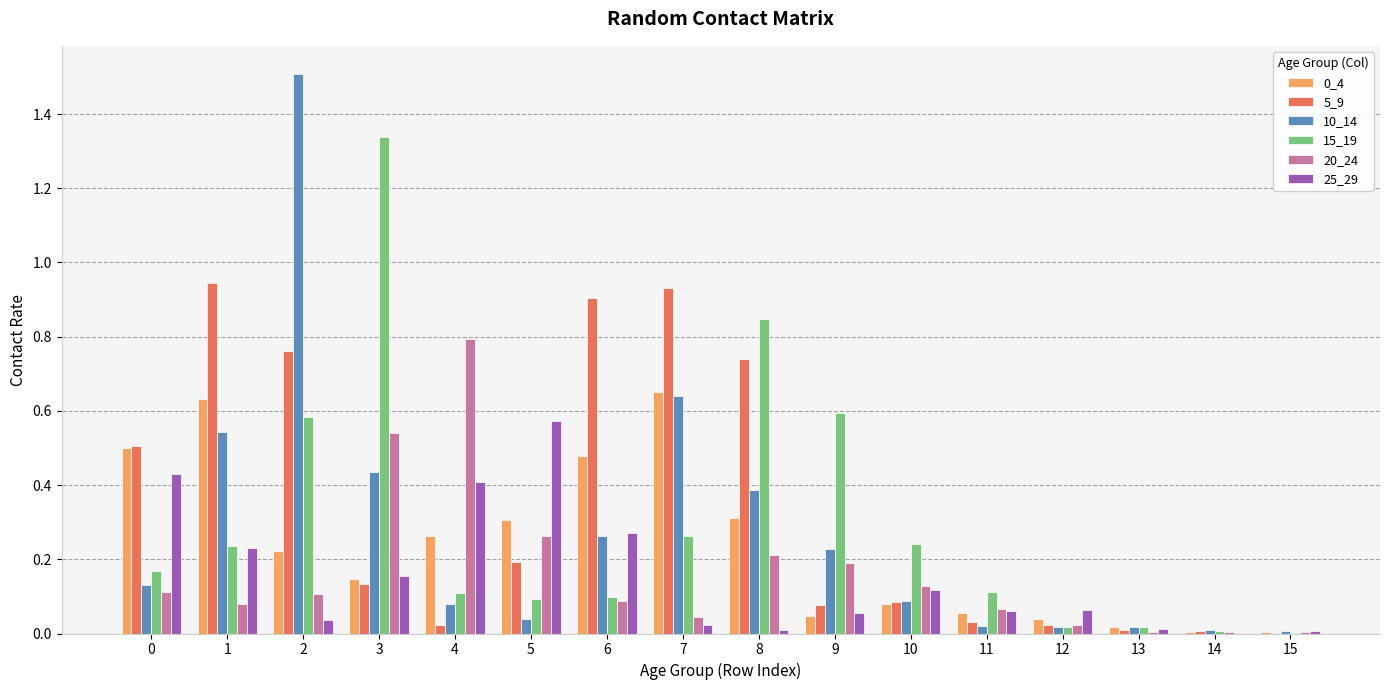

What is the greatest value displayed?

1.5